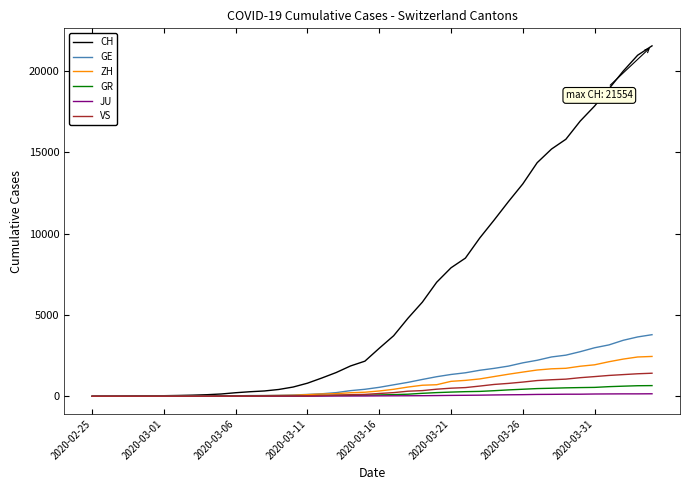

What is the maximum value for VS?

1418